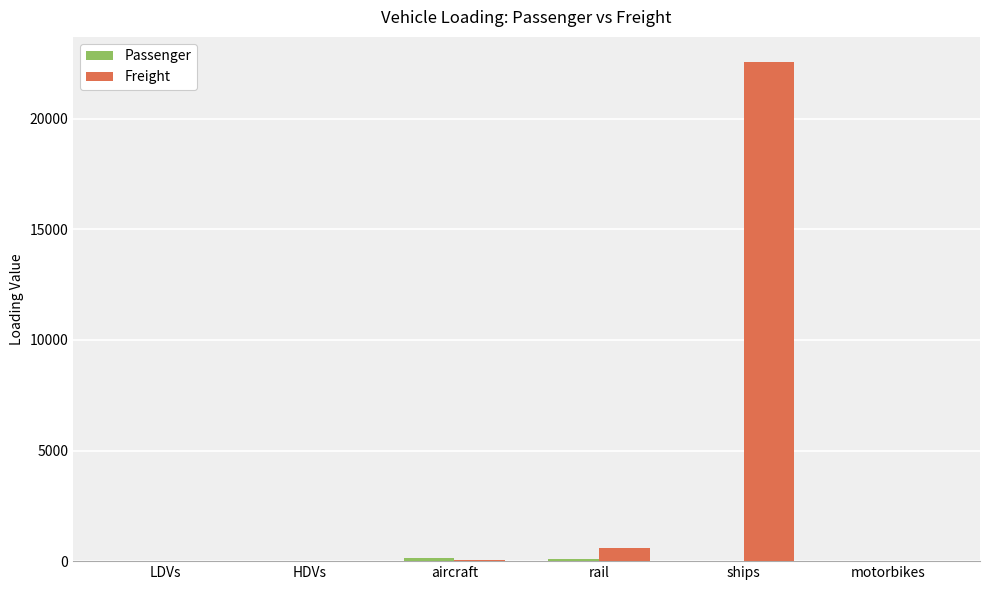

At which category does the chart reach its peak across all series?

ships